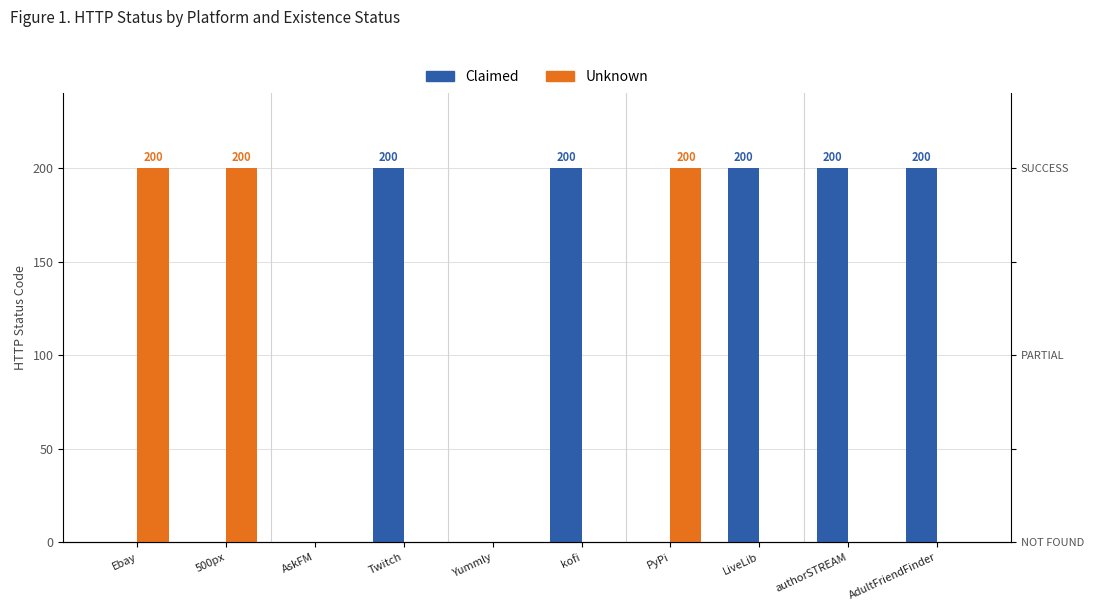

Which series changed the most between 500px and LiveLib?

Claimed